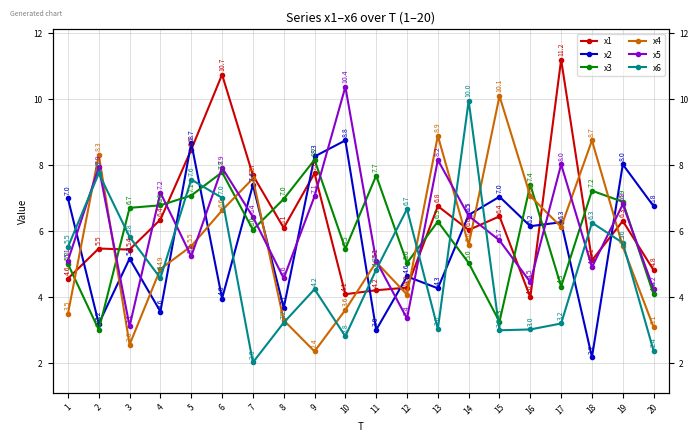

List the labels in order of x5 value, smallest first.

3, 12, 20, 16, 8, 18, 11, 1, 5, 15, 7, 14, 19, 9, 4, 6, 2, 17, 13, 10